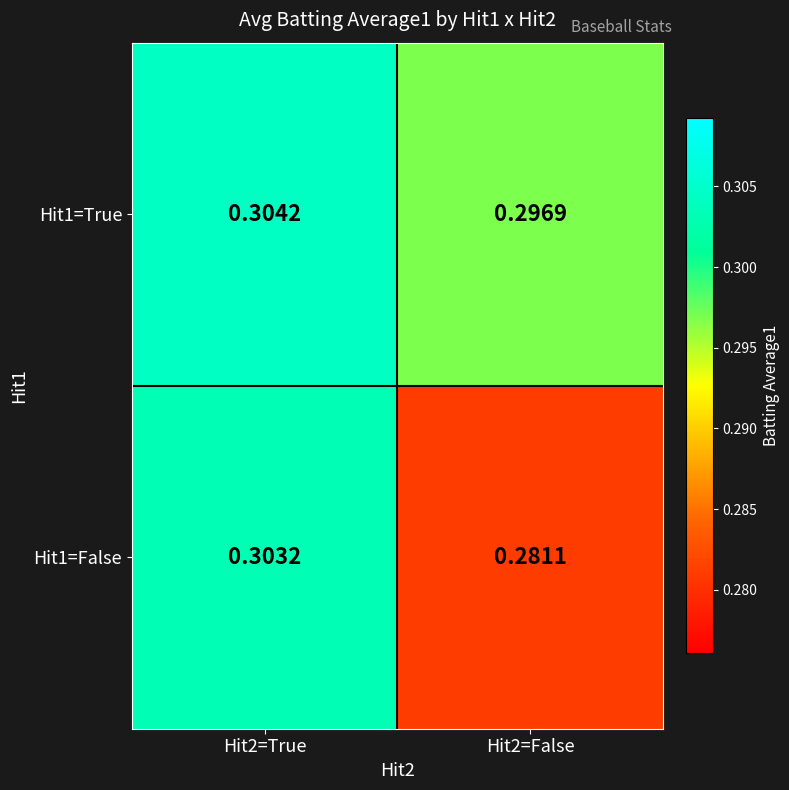

Is the value of Hit1=False at Hit2=True greater than the value of Hit1=True at Hit2=False?

Yes